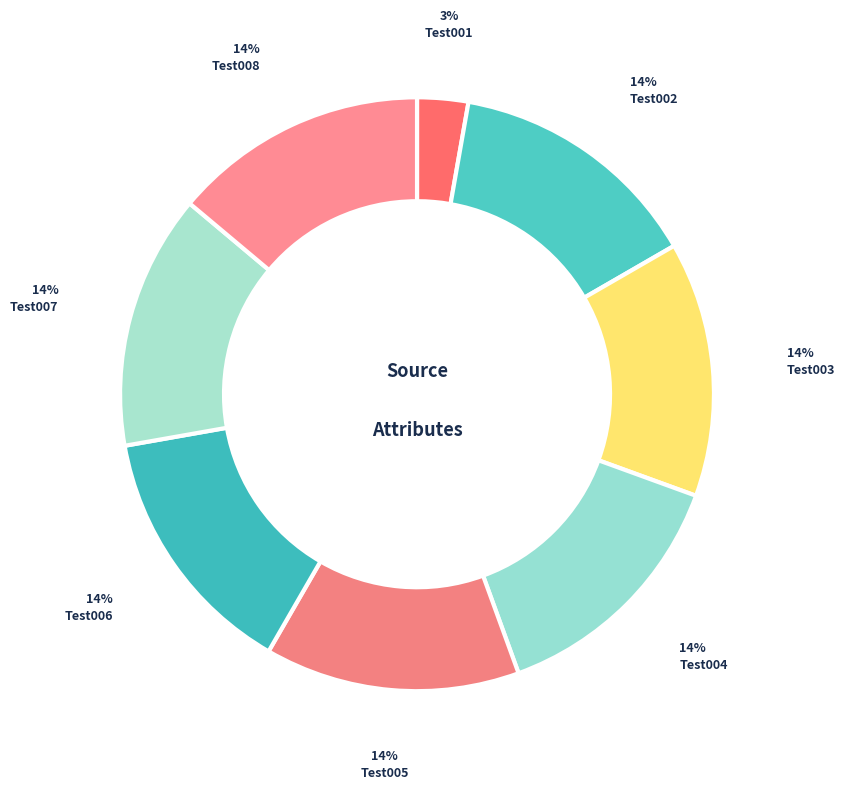

True or false: Test002 accounts for 8% of the total.

False